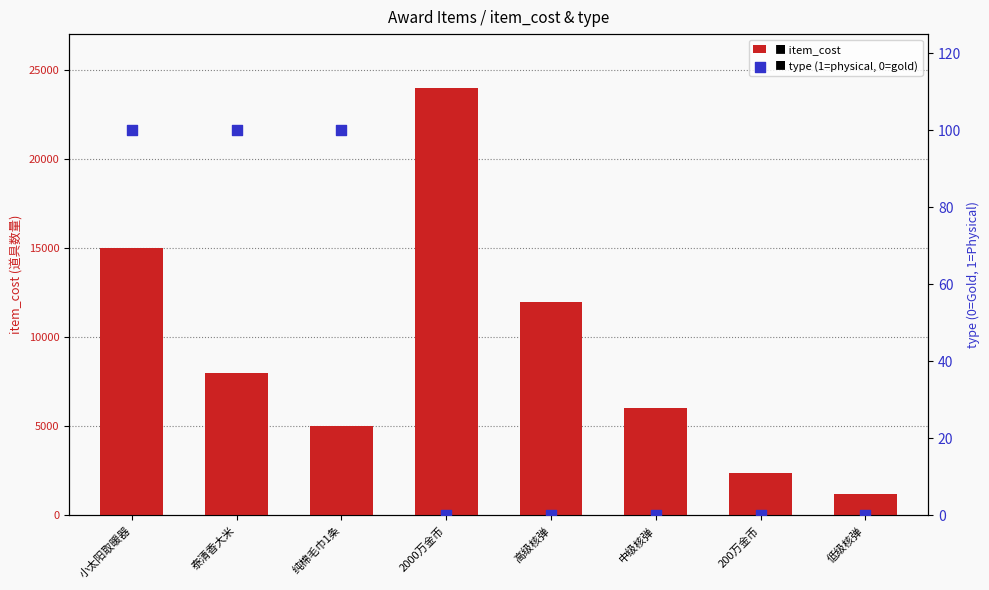

Which series reaches the minimum Y coordinate?

type